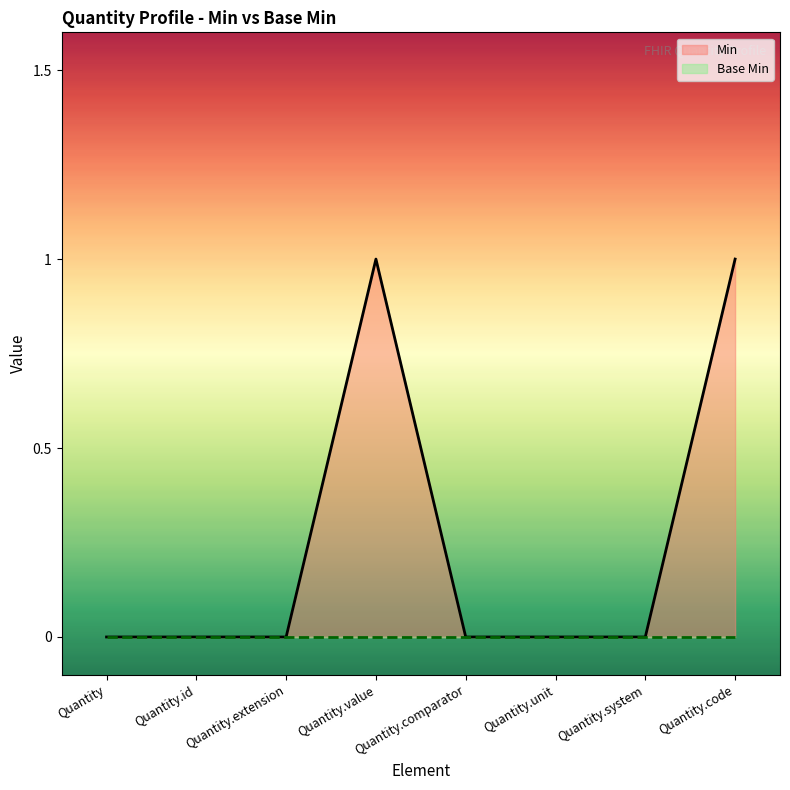

Rank the categories by Min value from highest to lowest.

Quantity.value, Quantity.code, Quantity, Quantity.id, Quantity.extension, Quantity.comparator, Quantity.unit, Quantity.system